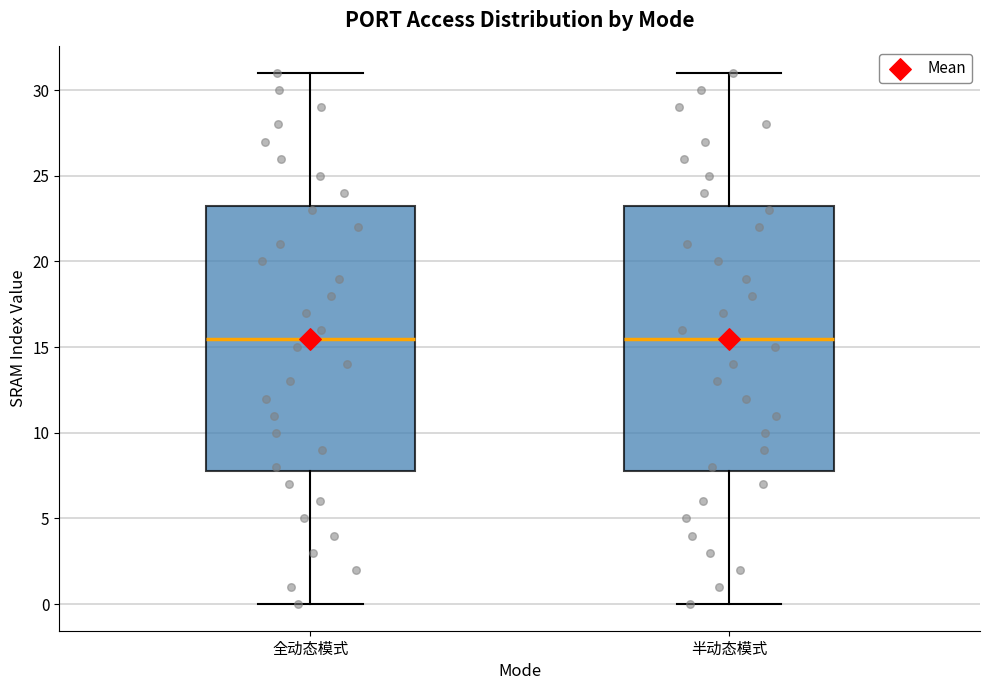

Where does the lower whisker of the box for 全动态模式 end on the y-axis? The values are not printed on the chart, so give them approximately, as read against the axis.

0.0